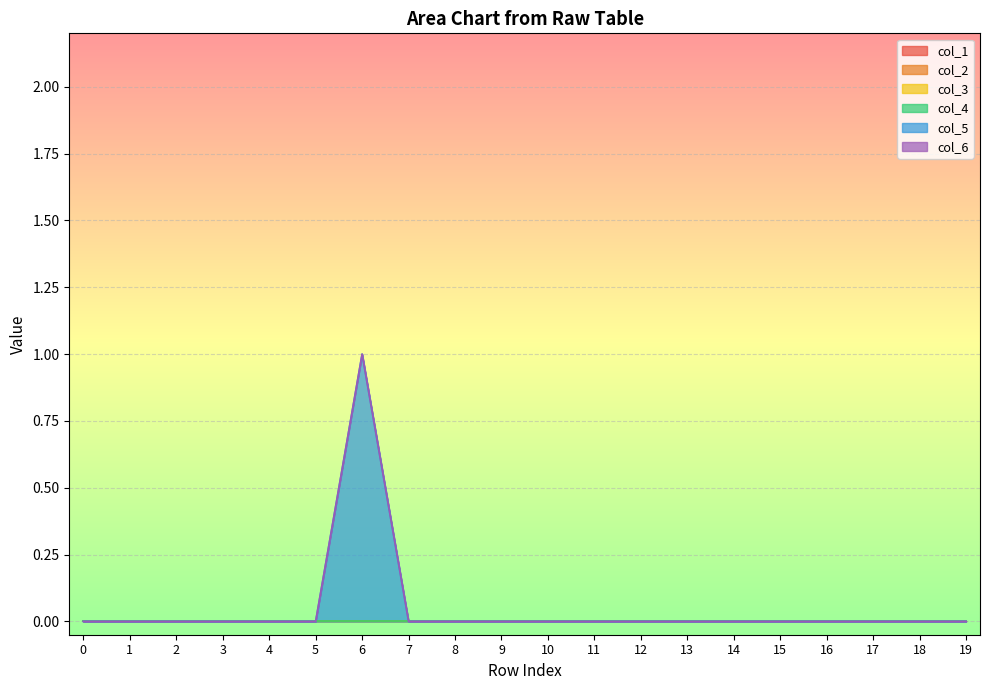

Which has a higher value, 10 or 14?

10